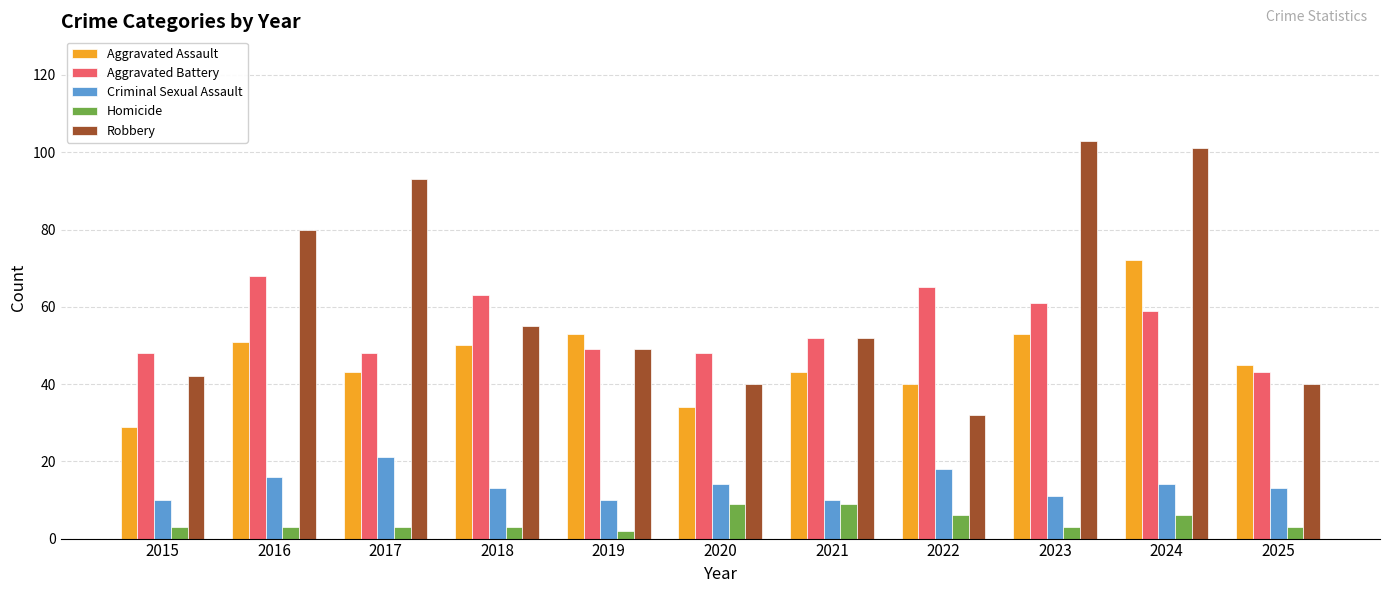

What are all the series names shown in the legend?

Aggravated Assault, Aggravated Battery, Criminal Sexual Assault, Homicide, Robbery